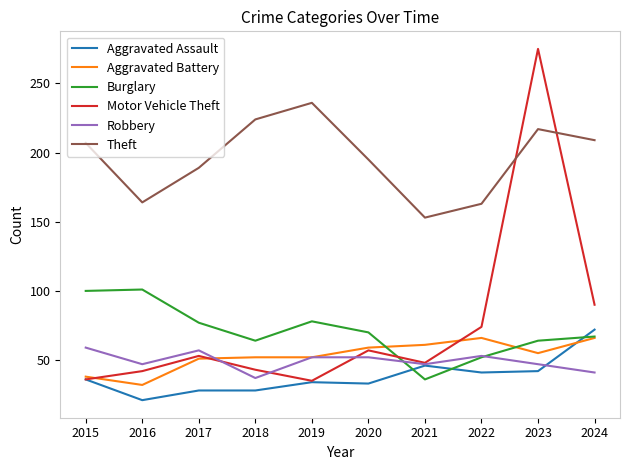

What is the difference between the maximum and minimum values in the Aggravated Battery series?

34